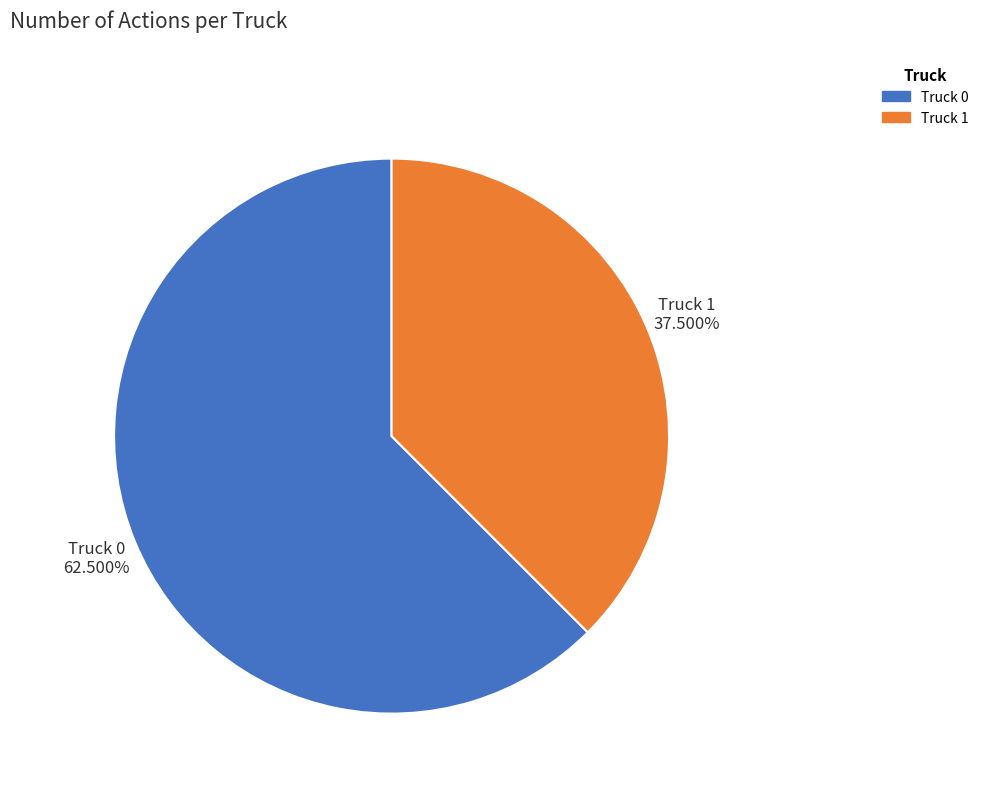

What is the total percentage of Truck 1 and Truck 0?

100.0%